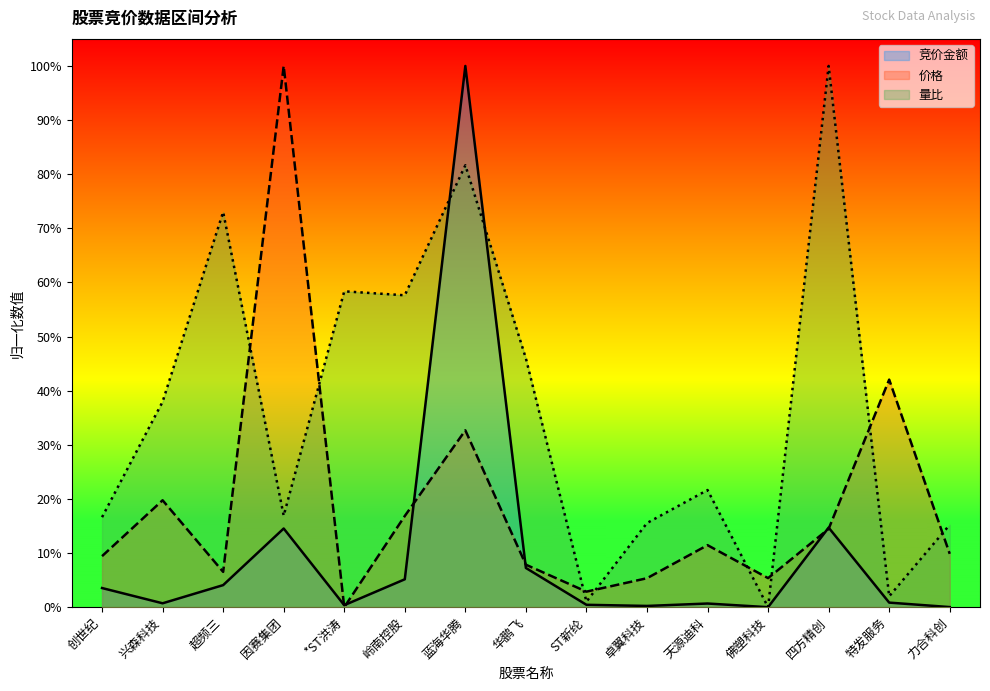

Which series has the largest range (max minus min)?

竞价金额